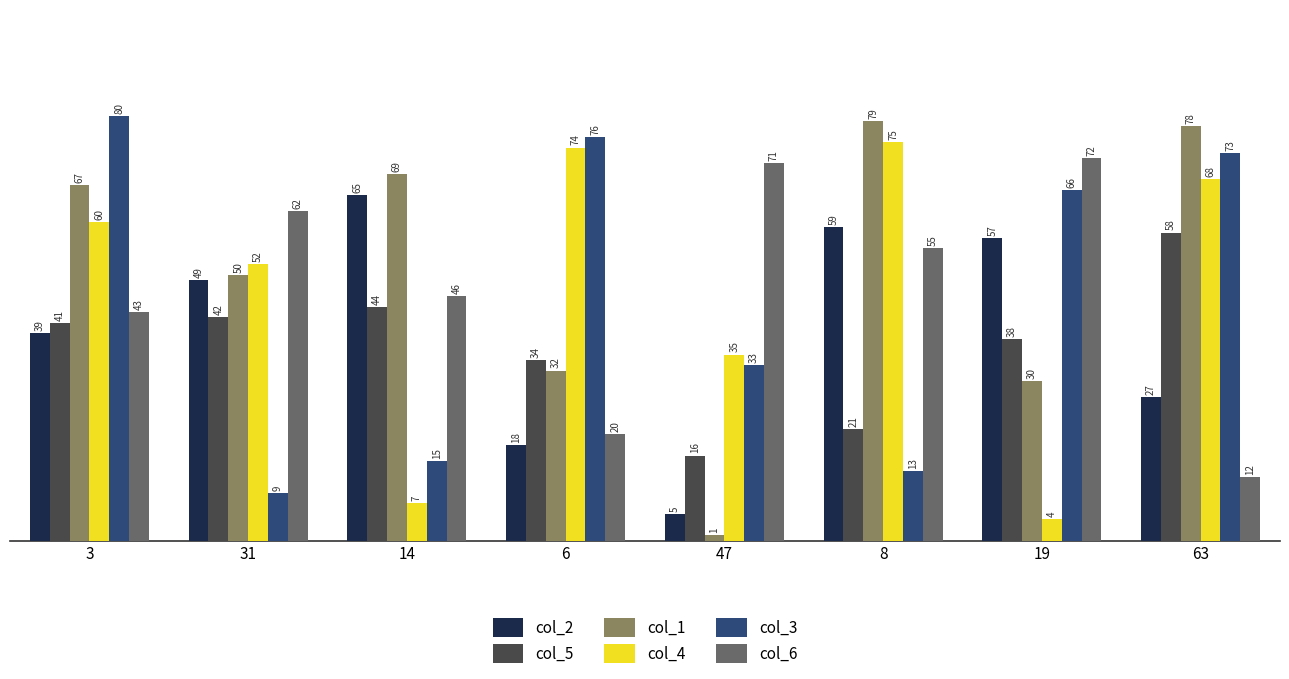

The col_2 series shows 87 at 31. True or false?

False